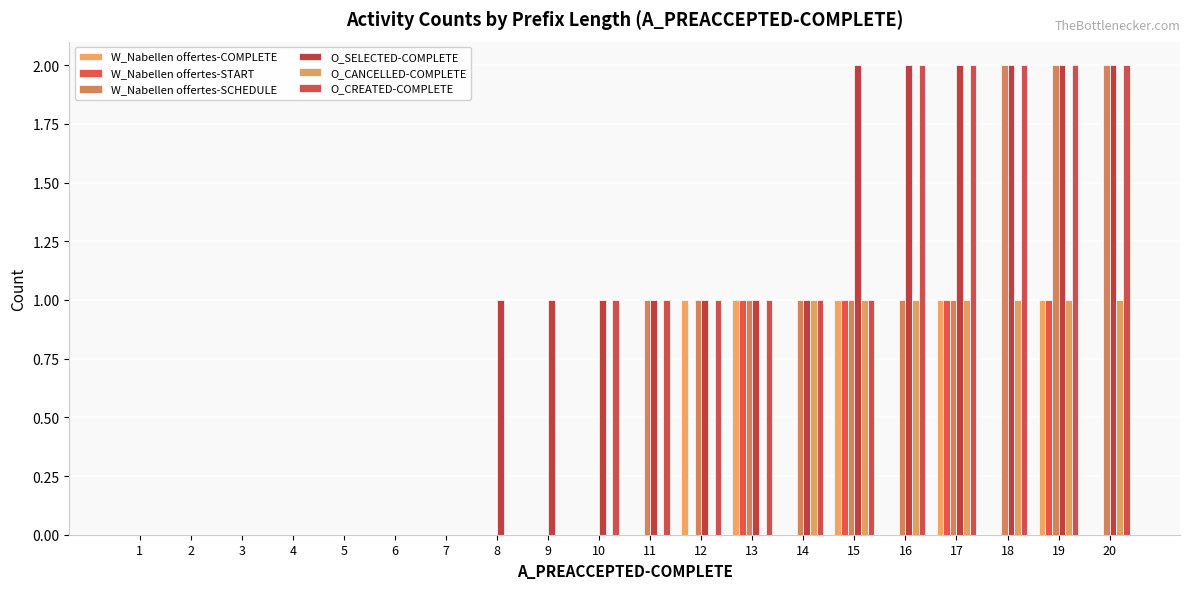

How many groups of bars are there?

20